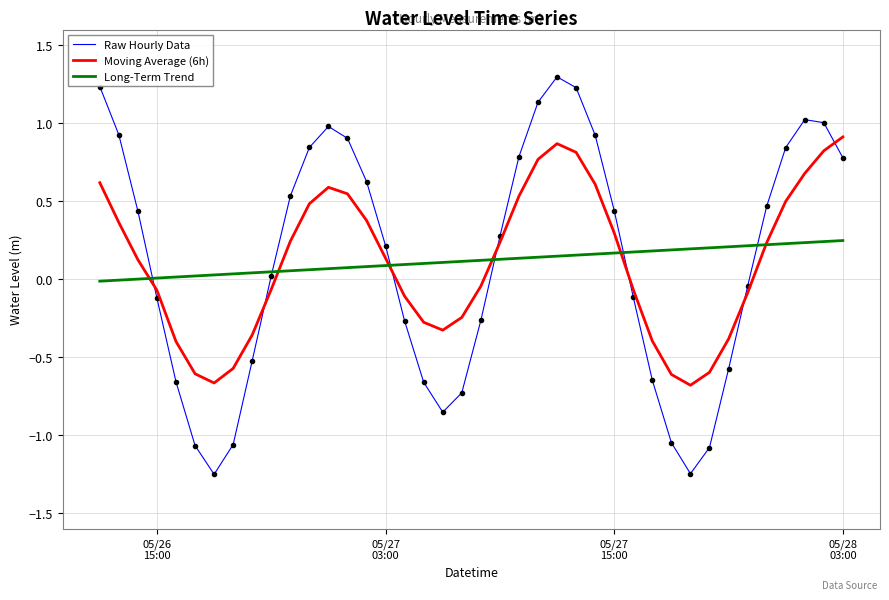

How many lines are shown in the chart?

3